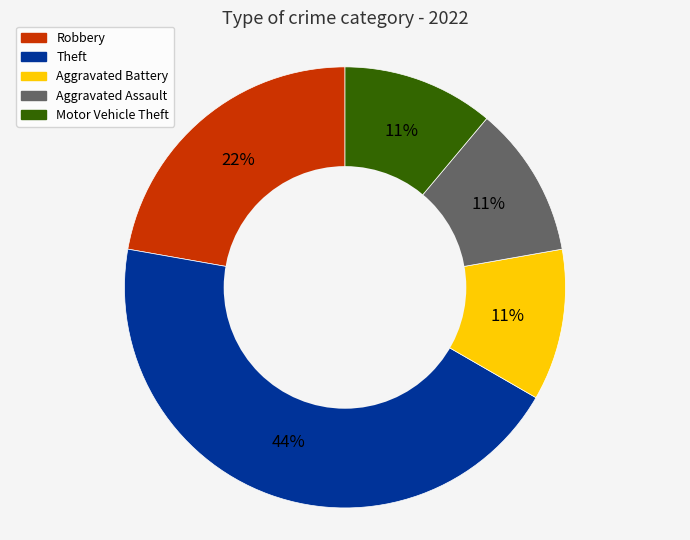

To the nearest percent, what is the difference between the largest and smallest slice percentages?

33%